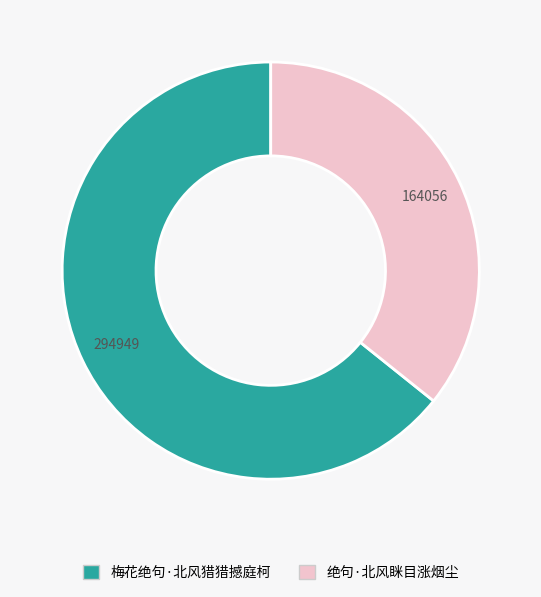

Which slice is the largest?

梅花绝句·北风猎猎撼庭柯